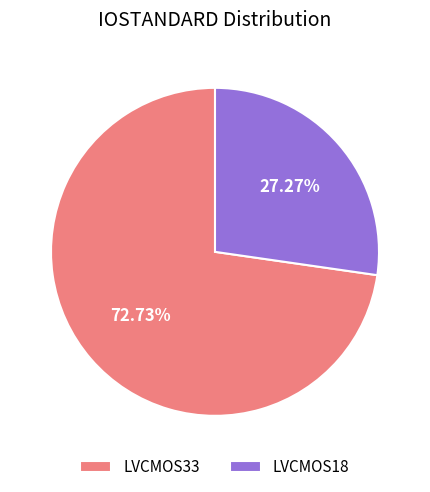

Combined, what portion of the pie is LVCMOS18 and LVCMOS33?

100.0%